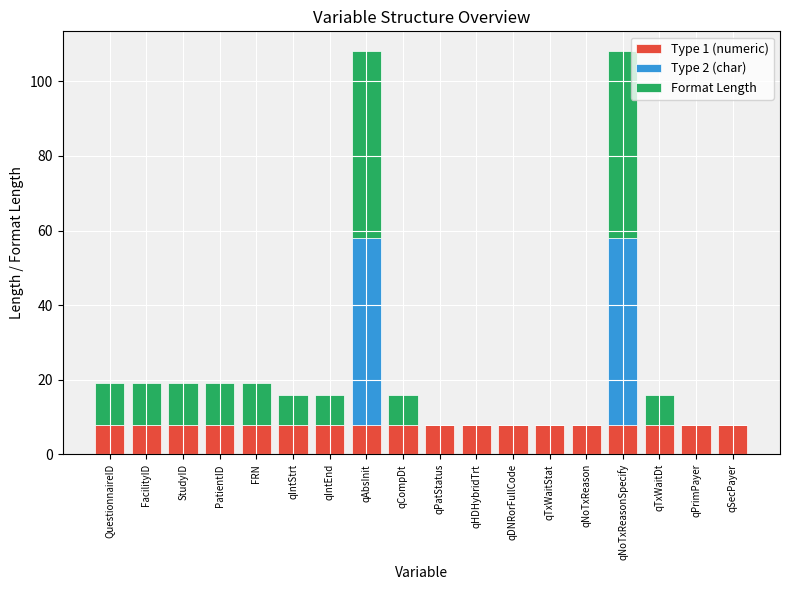

What is the total value across all series at StudyID?

19